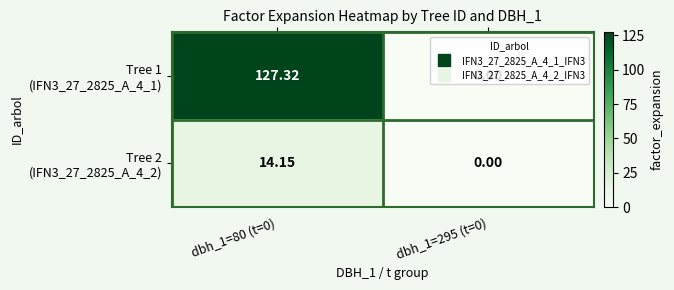

At which category is the sum across all series the highest?

dbh_1=80 (t=0)